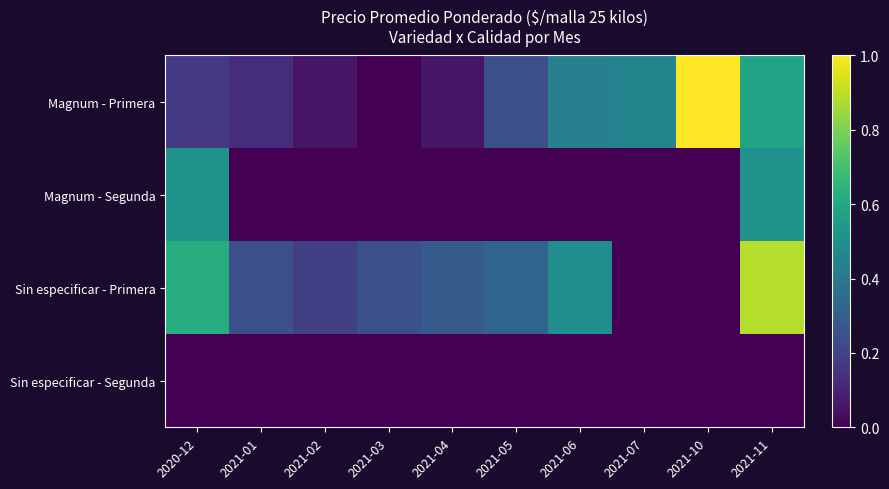

Reading left to right, transcribe all the data shown in this chart.

Magnum - Primera: 2020-12=0.2	2021-01=0.1	2021-02=0.1	2021-03=0.0	2021-04=0.1	2021-05=0.2	2021-06=0.4	2021-07=0.5	2021-10=1.0	2021-11=0.6
Magnum - Segunda: 2020-12=0.5	2021-01=0.0	2021-02=0.0	2021-03=0.0	2021-04=0.0	2021-05=0.0	2021-06=0.0	2021-07=0.0	2021-10=0.0	2021-11=0.5
Sin especificar - Primera: 2020-12=0.6	2021-01=0.2	2021-02=0.2	2021-03=0.2	2021-04=0.3	2021-05=0.3	2021-06=0.5	2021-07=0.0	2021-10=0.0	2021-11=0.9
Sin especificar - Segunda: 2020-12=0.0	2021-01=0.0	2021-02=0.0	2021-03=0.0	2021-04=0.0	2021-05=0.0	2021-06=0.0	2021-07=0.0	2021-10=0.0	2021-11=0.0